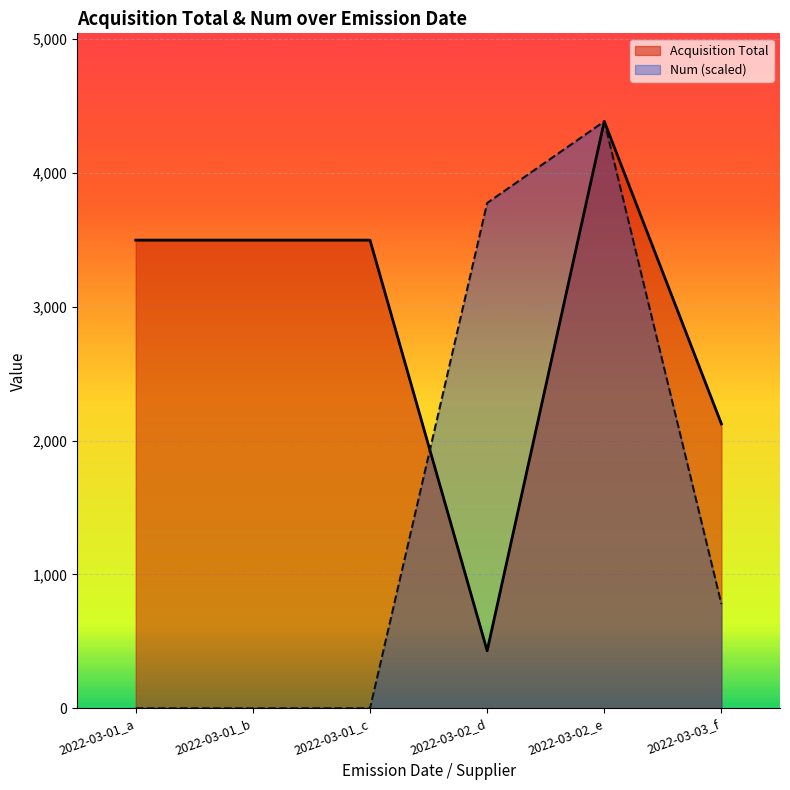

What is the spread (max minus min) of values at 2022-03-01_c?

3497.0